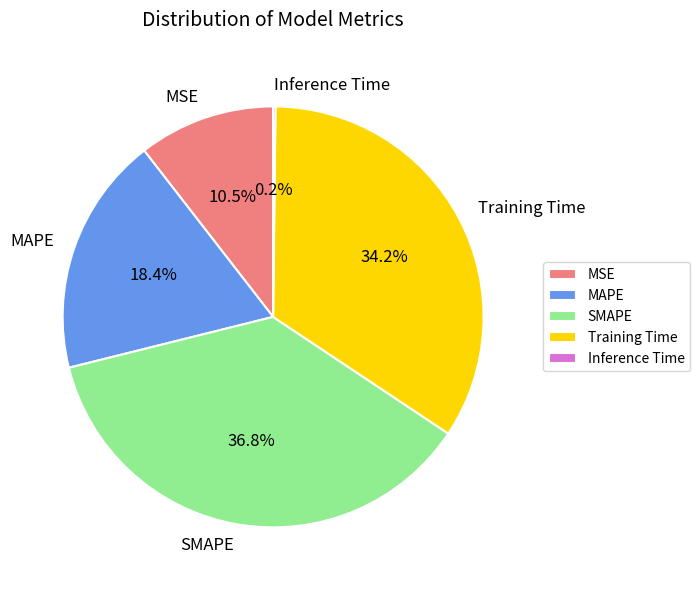

Which slice is the largest?

SMAPE